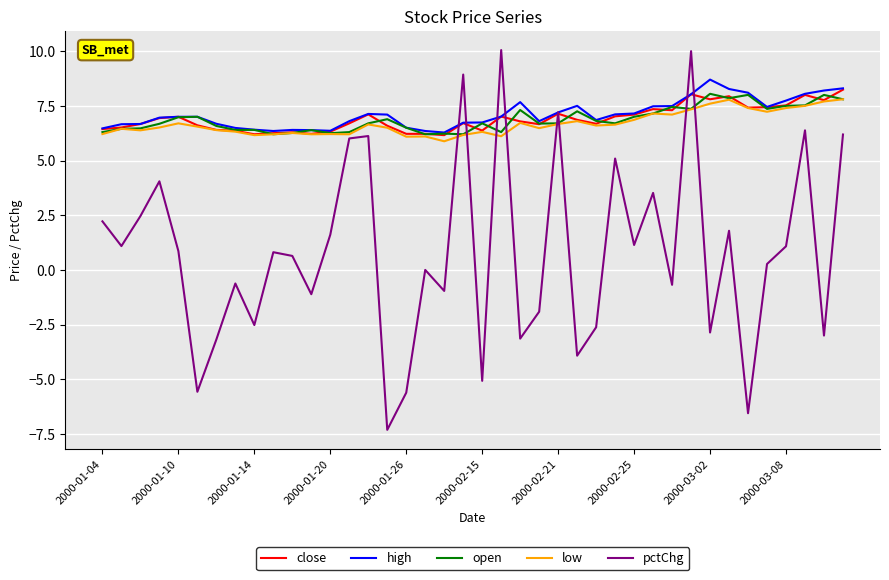

List the series in order of their peak value, highest first.

pctChg, high, close, open, low